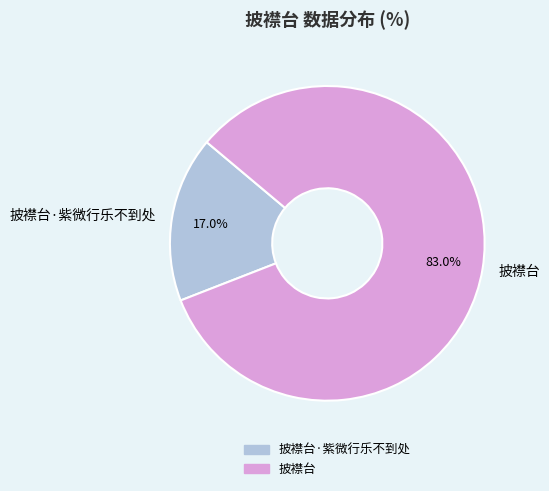

How much of the chart is everything except 披襟台·紫微行乐不到处?

83.0%